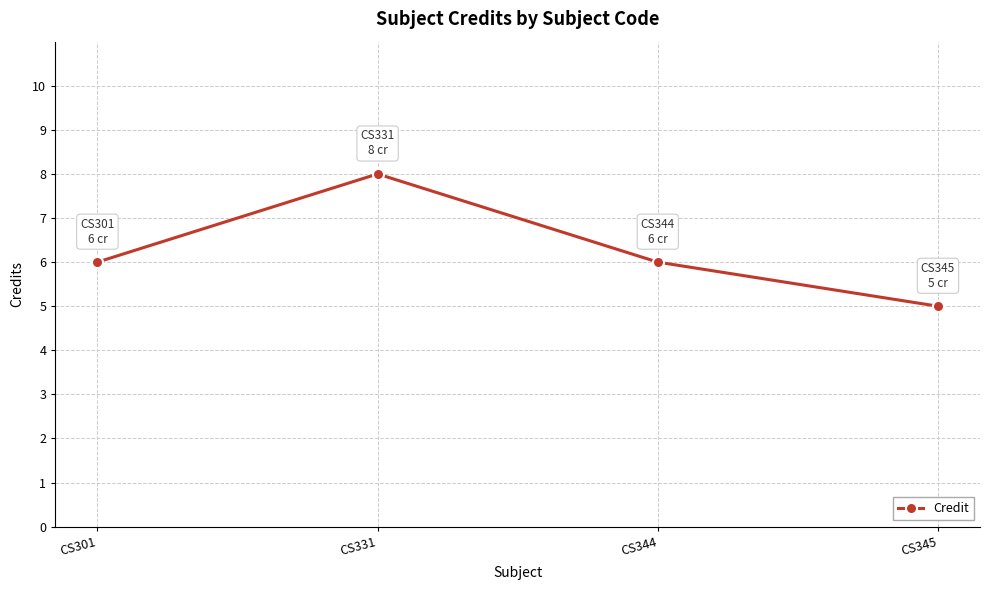

Reading left to right, transcribe all the data shown in this chart.

CS301=6	CS331=8	CS344=6	CS345=5